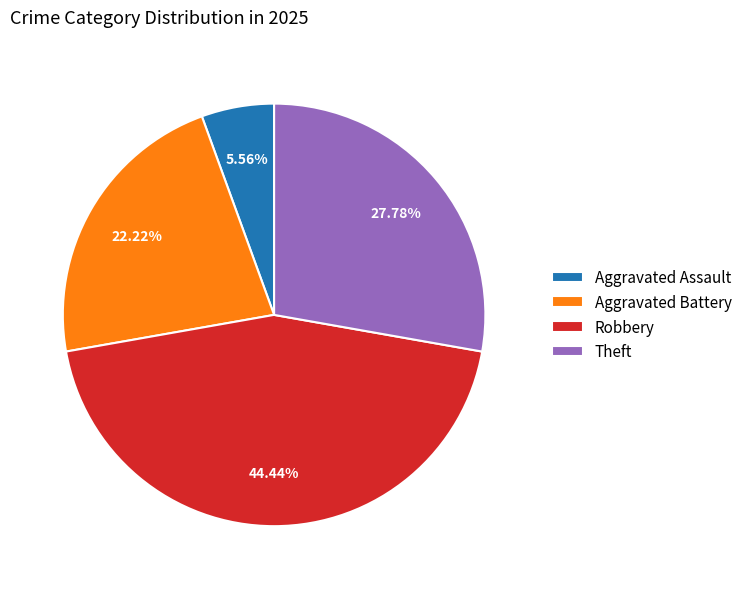

What is the ratio of the value at Aggravated Battery to the value at Theft?

0.8